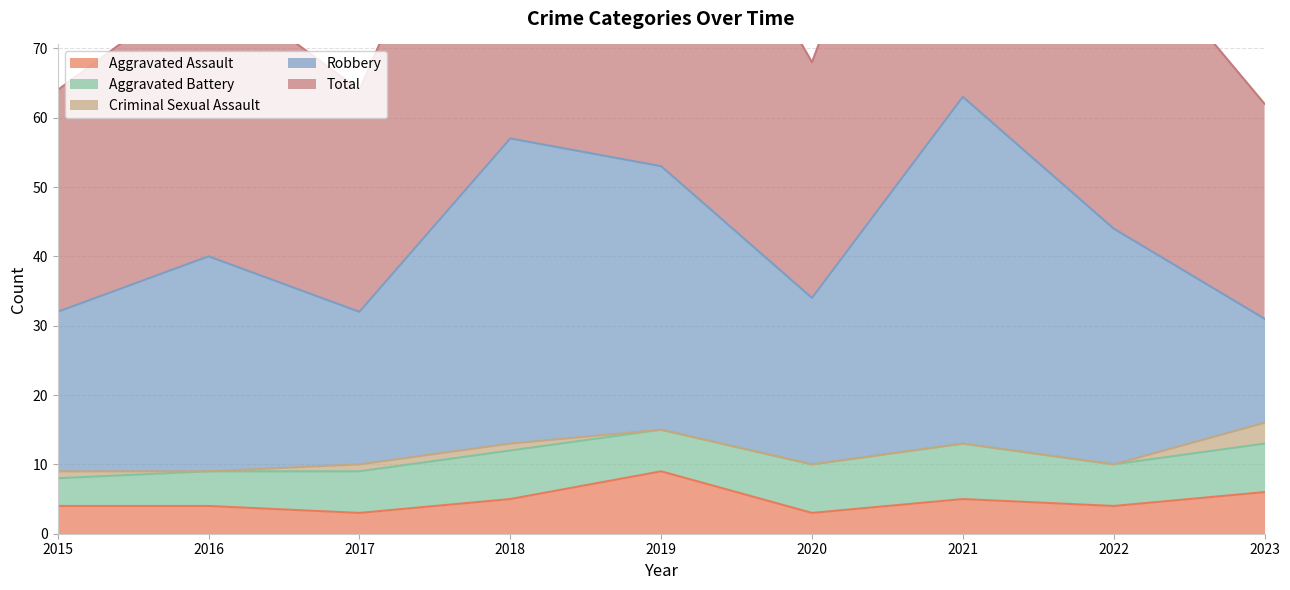

Between 2022 and 2023, which is larger?

2023